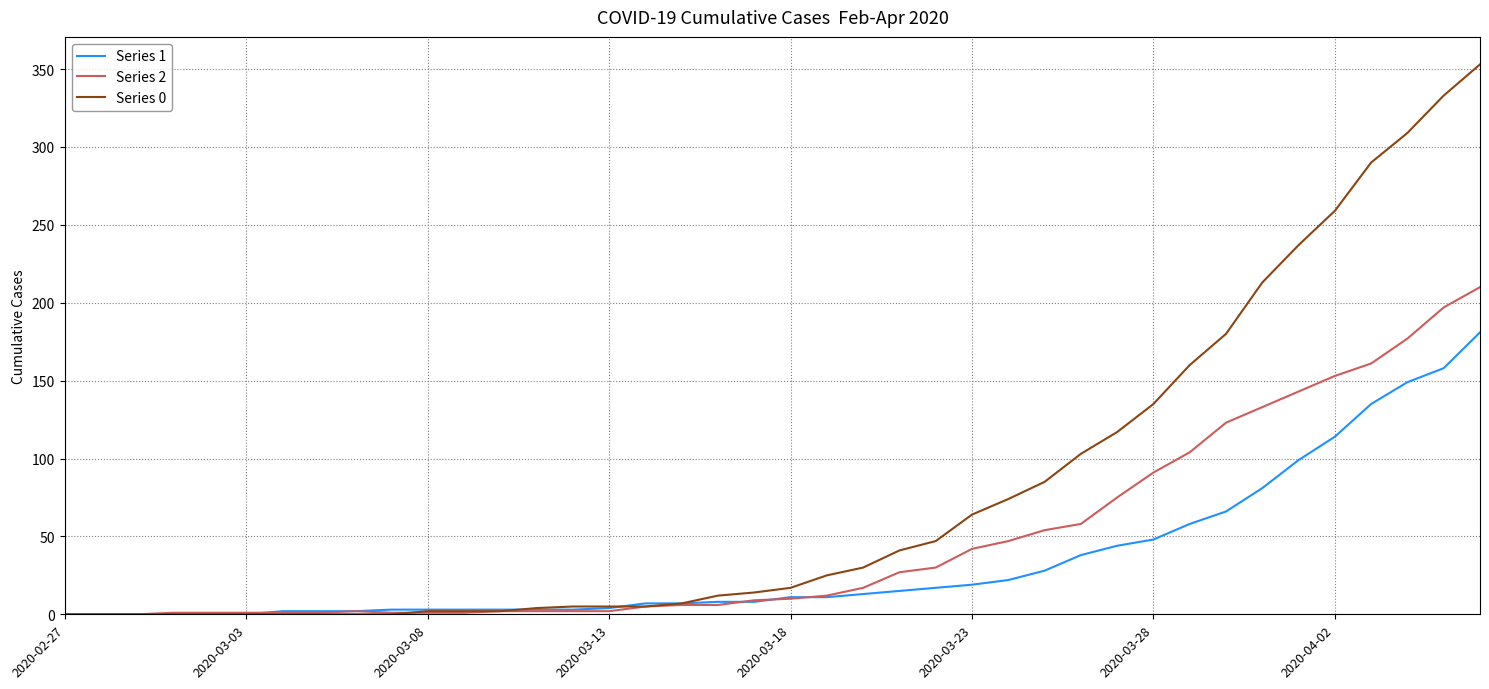

Which series has the largest total across all categories?

Series 0